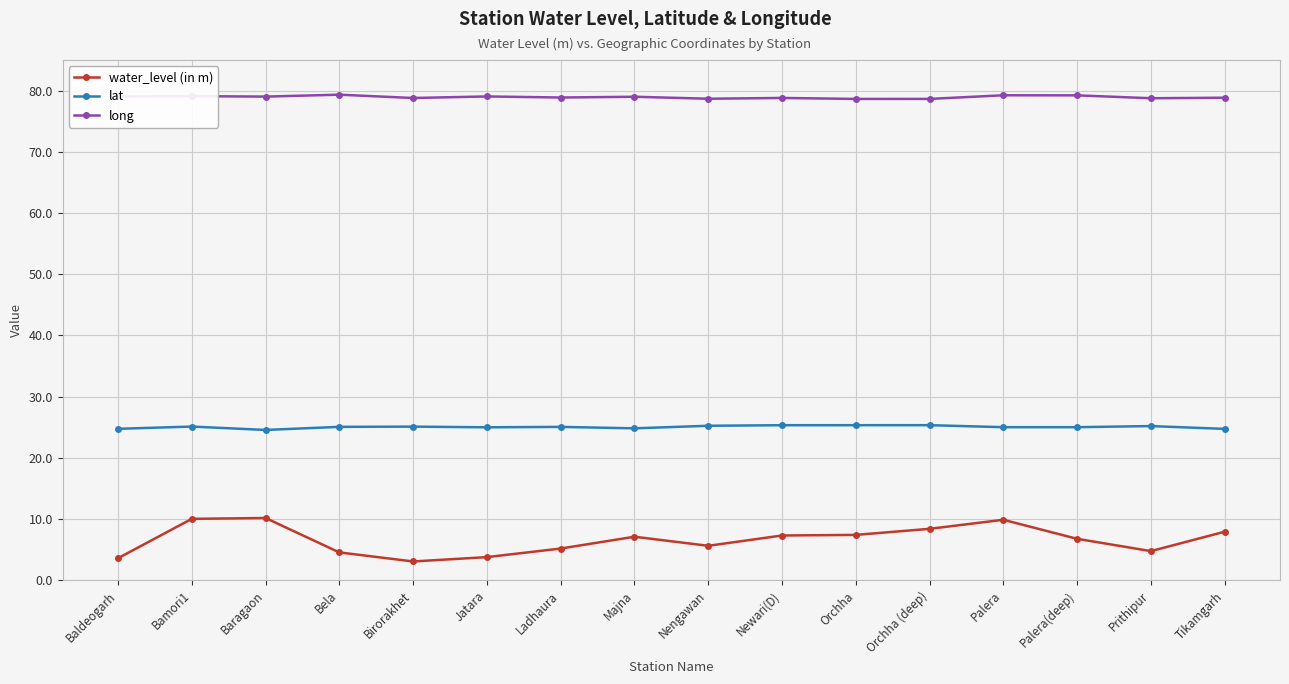

What is the label of the 14th point from the left?

Palera(deep)